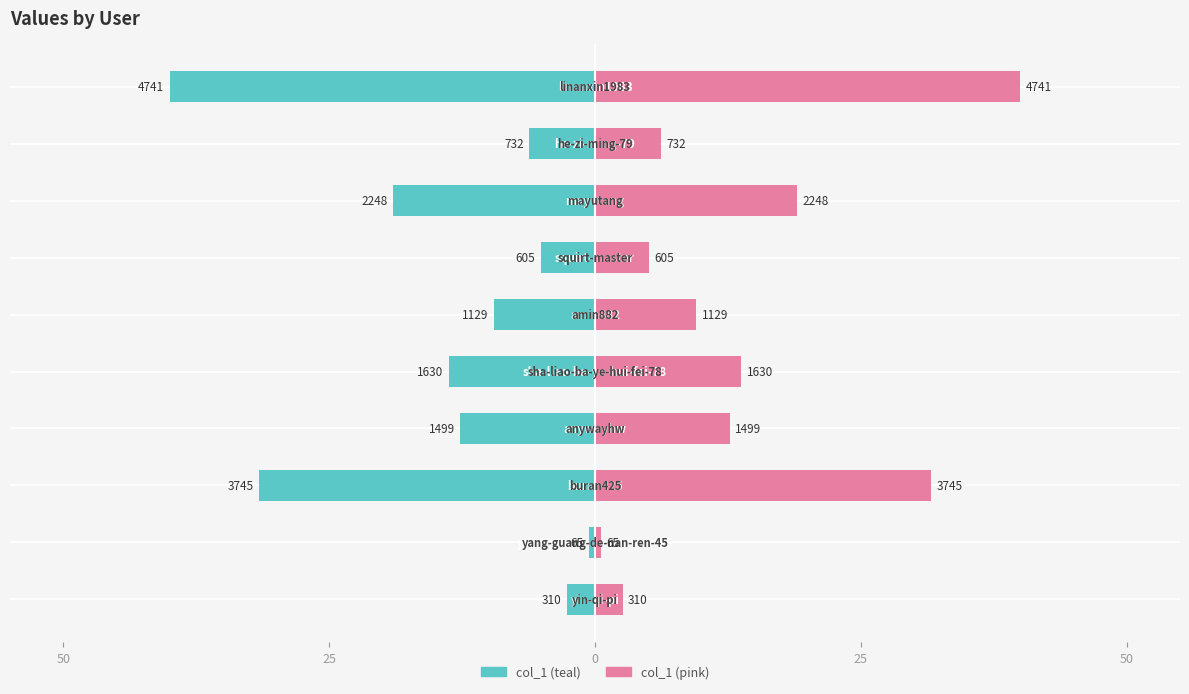

How many data points does each series have?

10